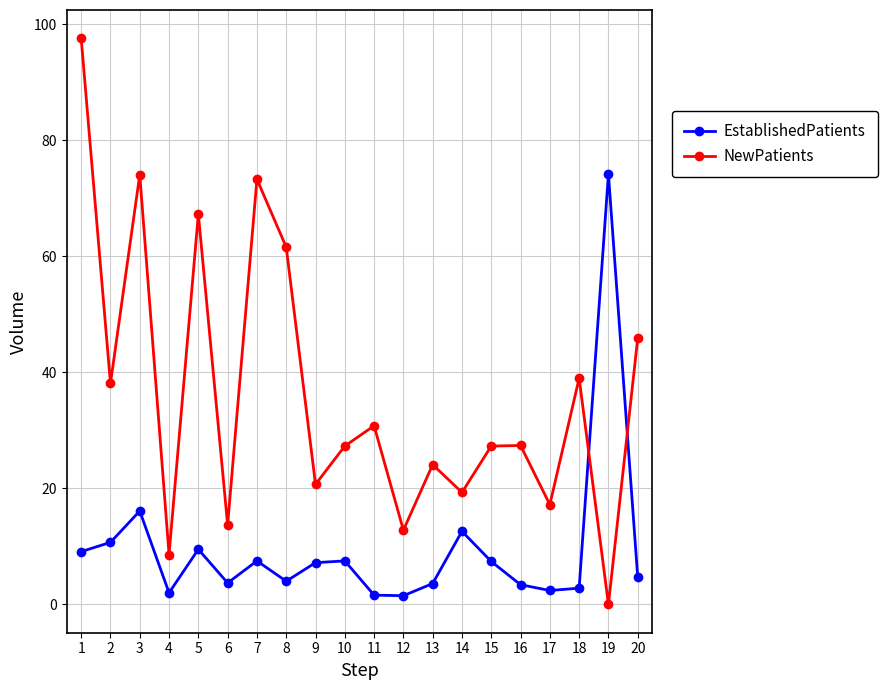

Between 7 and 14, which series saw the biggest shift?

NewPatients